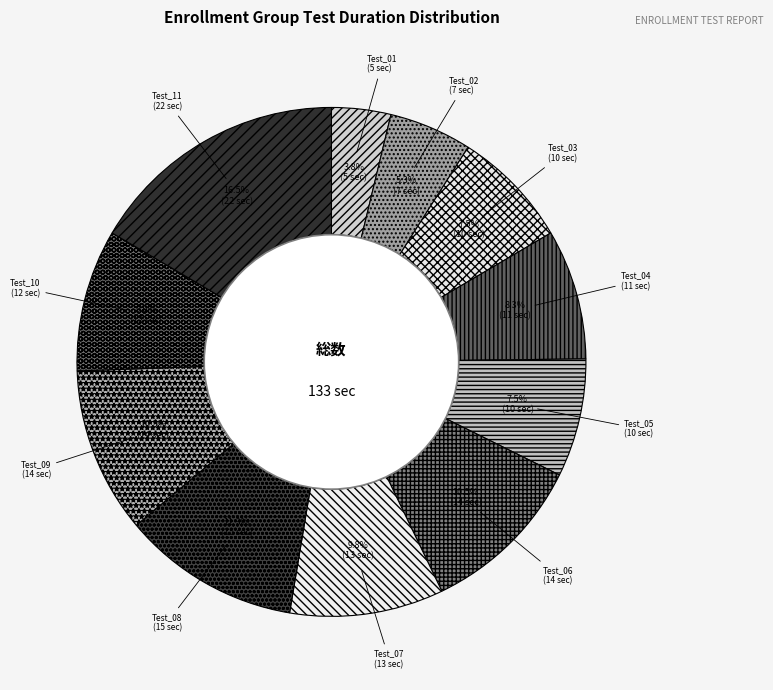

To the nearest percent, what is the difference between the Test_08 and Test_10 slice percentages?

2%